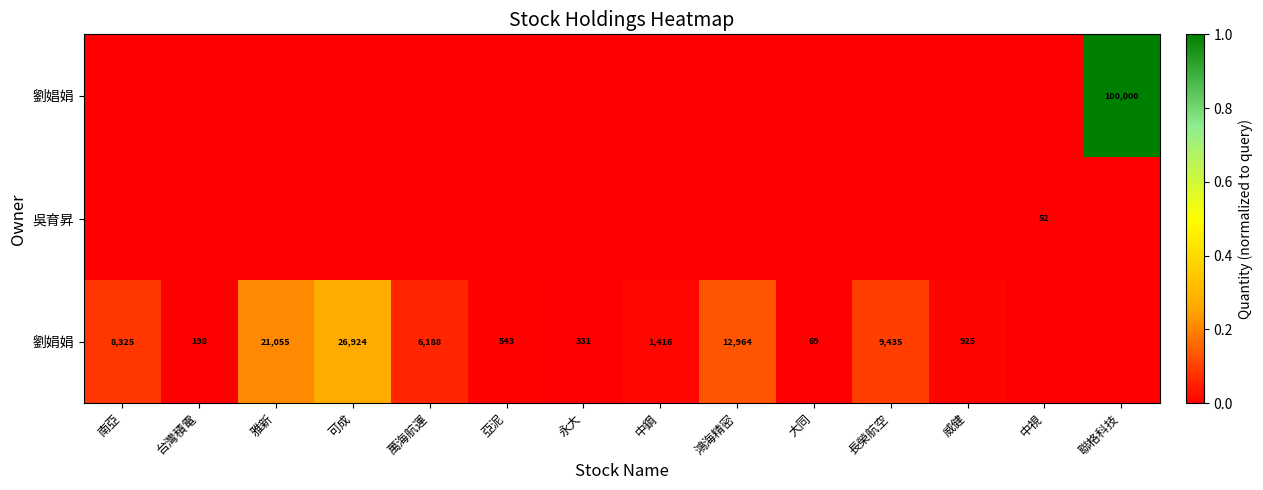

What is the difference between the 劉娟娟 values at 大同 and 雅新?

20986